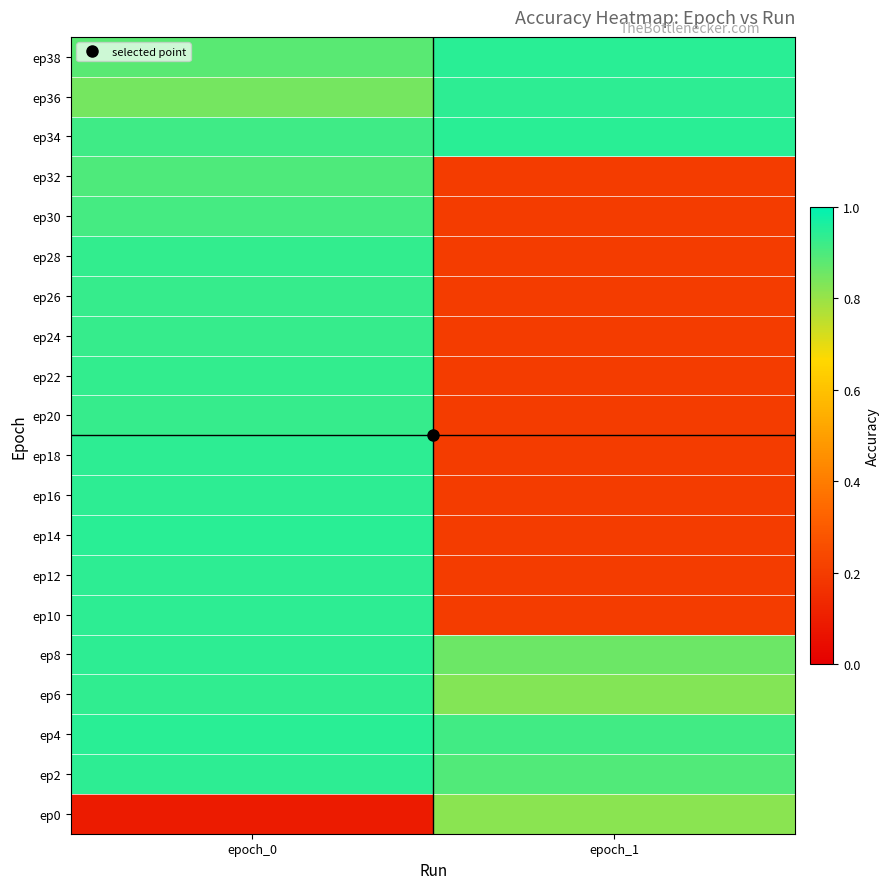

What is the total value across all series at epoch_1?

9.5